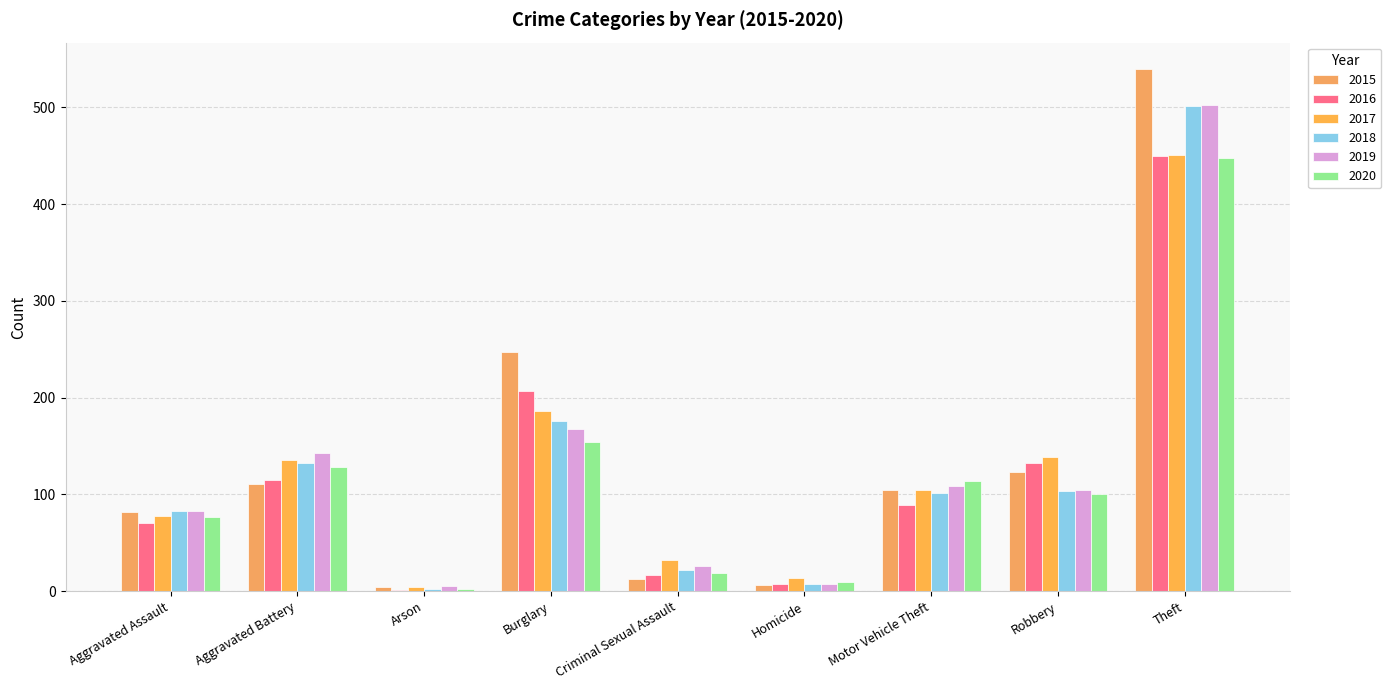

What is the highest value of the 2016 series?

450